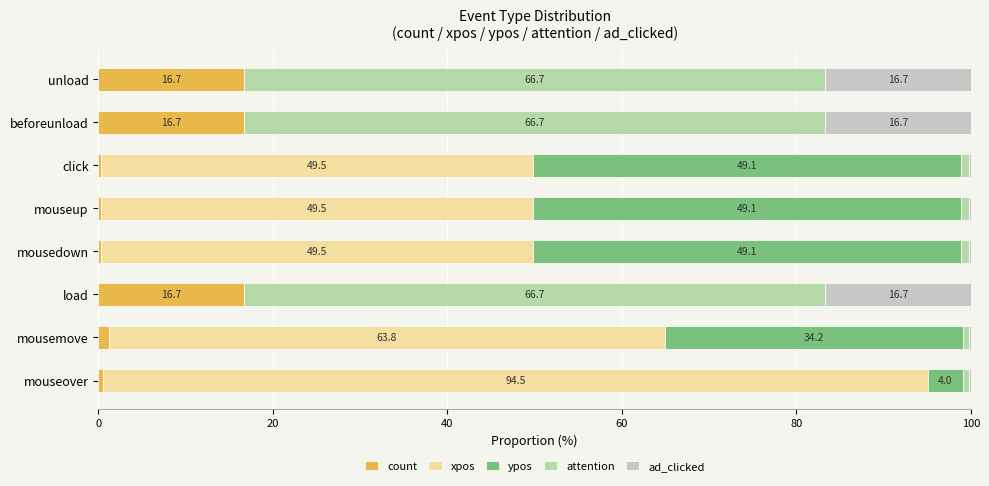

What is the maximum value for count?

16.7